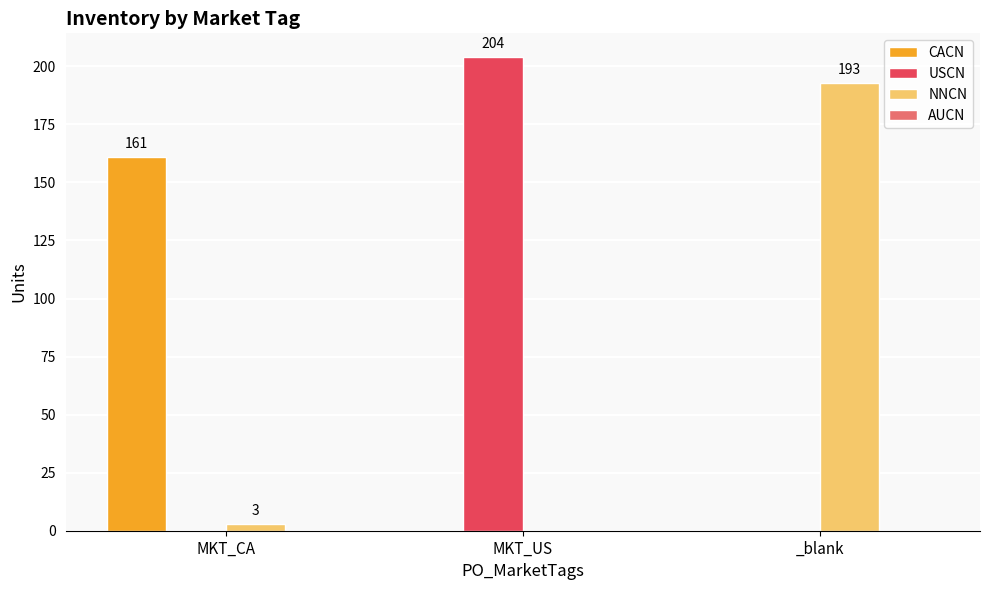

Reading left to right, transcribe all the data shown in this chart.

CACN: MKT_CA=161	MKT_US=0	_blank=0
USCN: MKT_CA=0	MKT_US=204	_blank=0
NNCN: MKT_CA=3	MKT_US=0	_blank=193